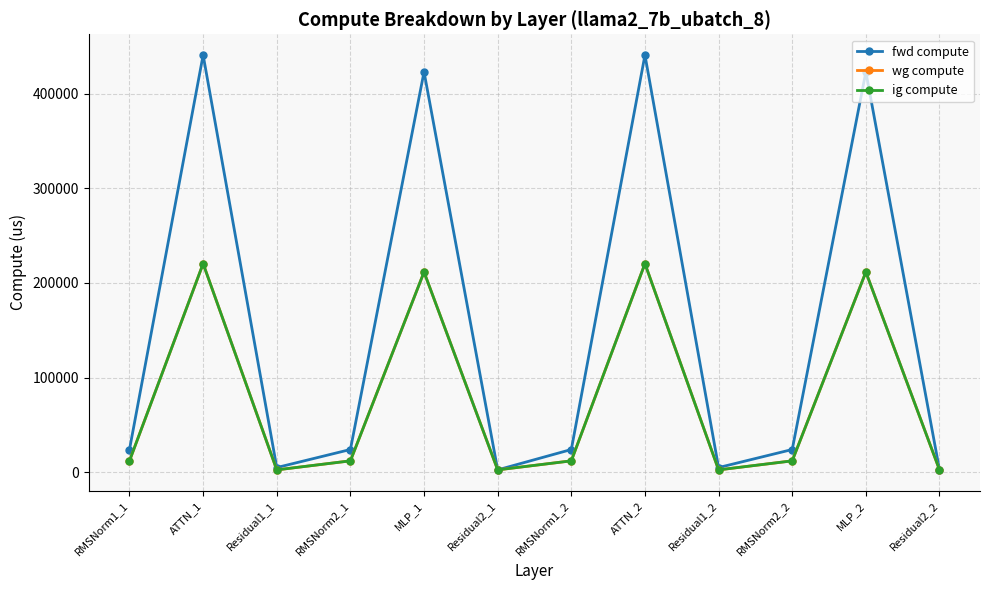

What is the label of the 2nd point from the left?

ATTN_1